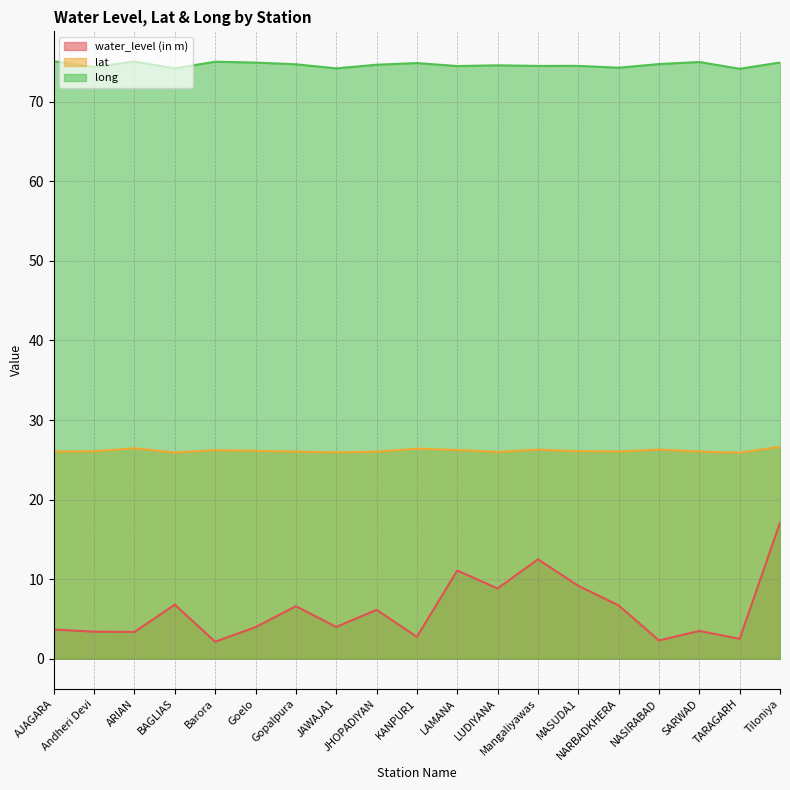

How many lines are shown in the chart?

3